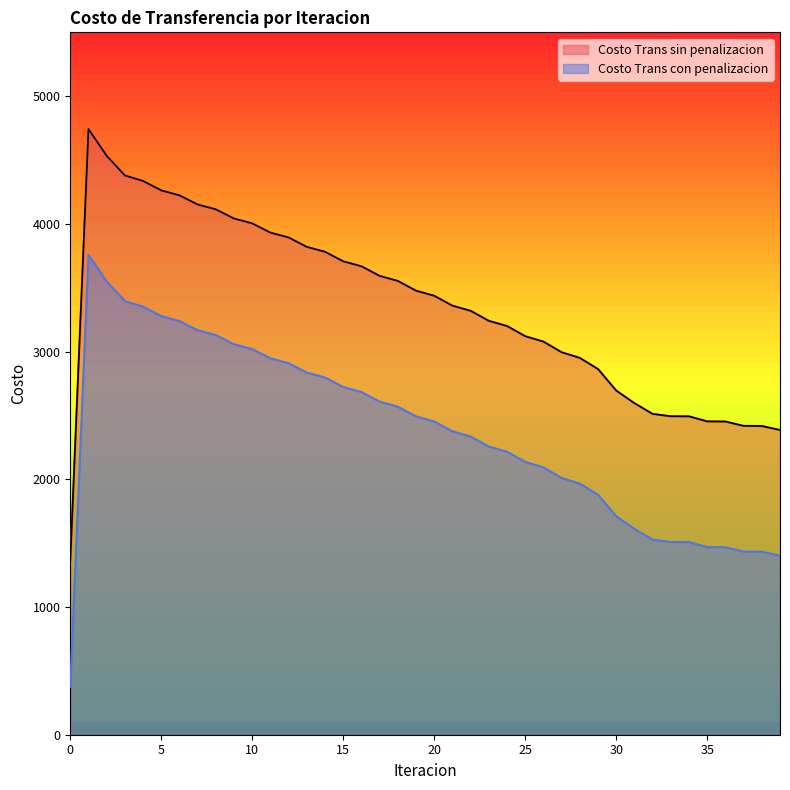

True or false: Costo Trans sin penalizacion and Costo Trans con penalizacion intersect in this chart.

False